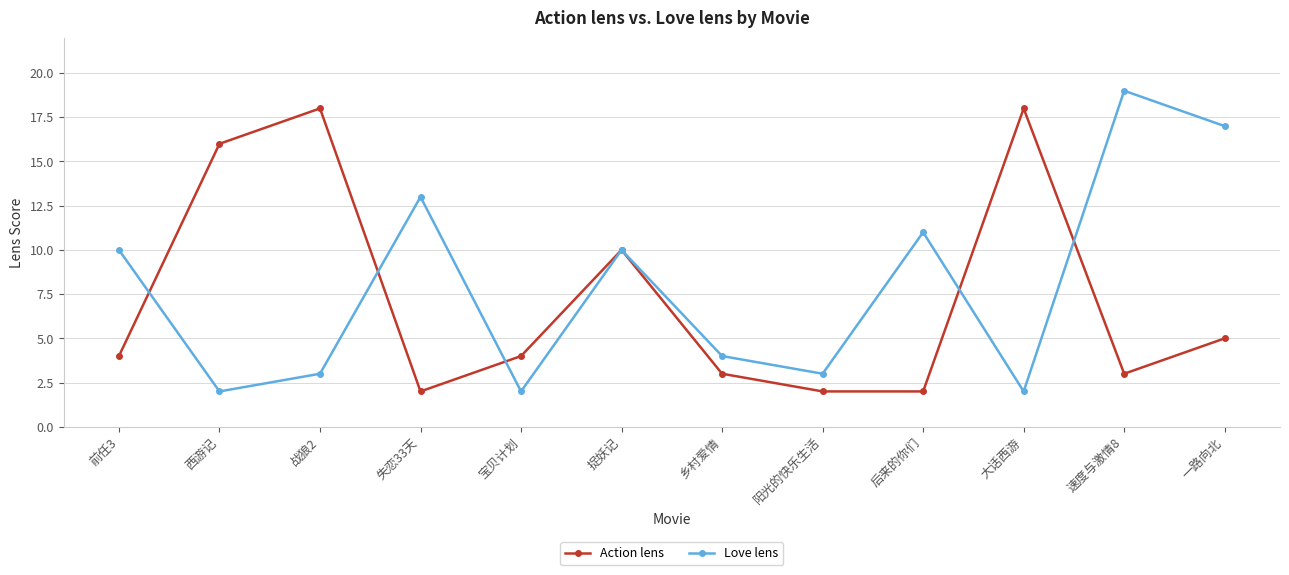

What is the label of the 8th point from the right?

宝贝计划